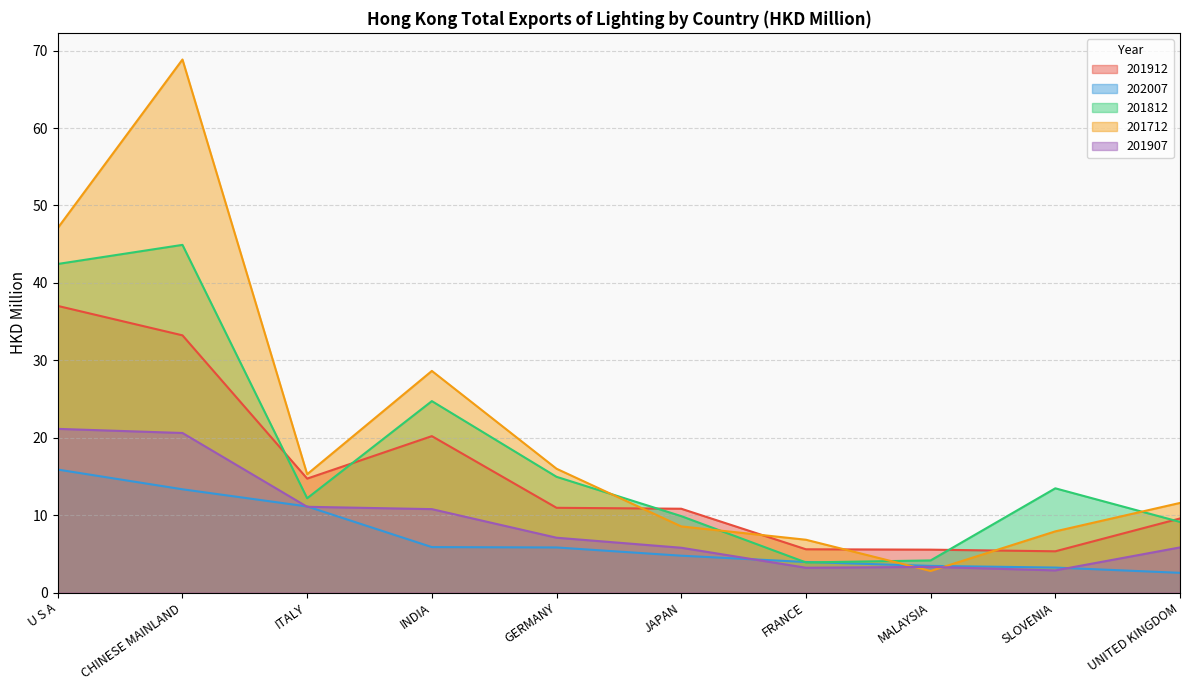

What is the greatest value displayed?

68.9